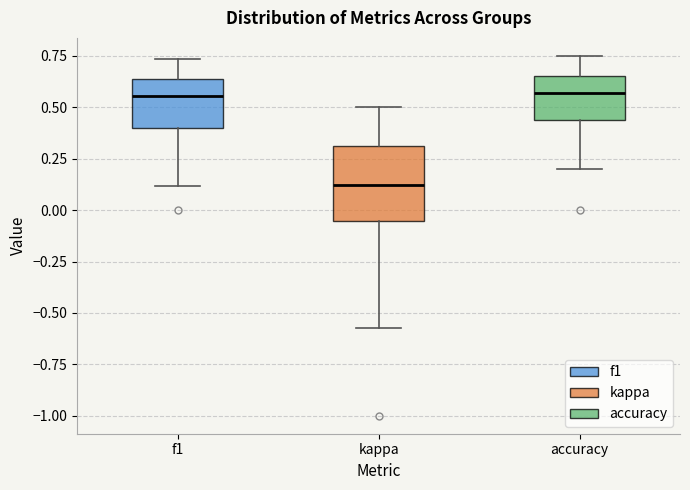

Which box has the lowest median line?

kappa